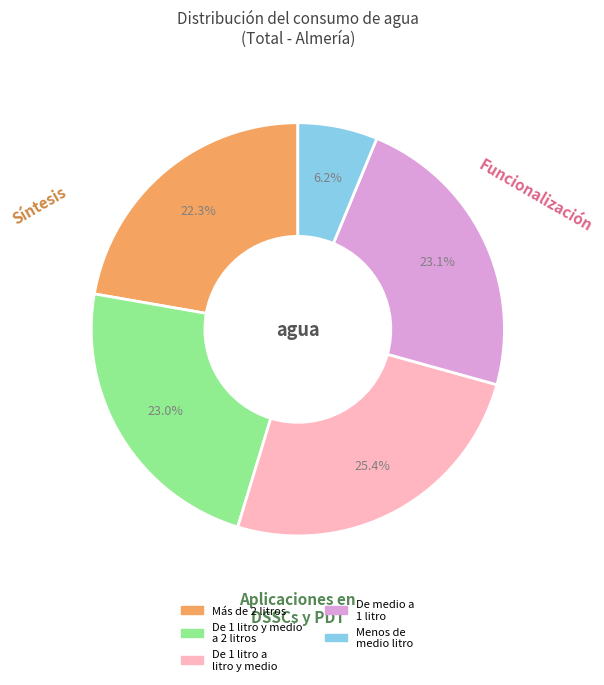

What is the ratio of the value at Menos de medio litro to the value at Más de 2 litros?

0.3